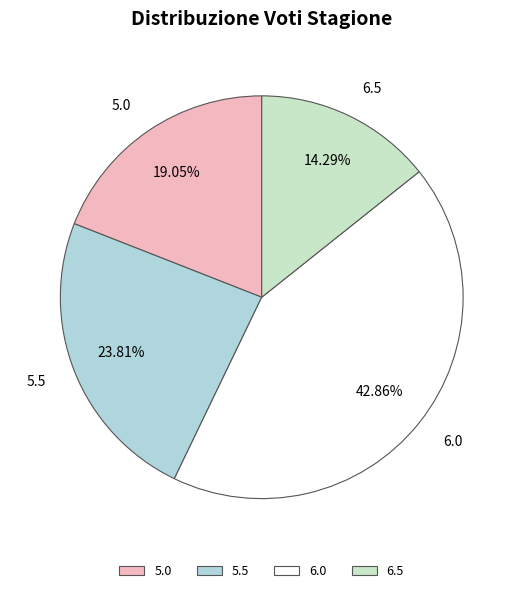

Approximately how many times larger is the value at 5.5 compared to 6.0?

0.6